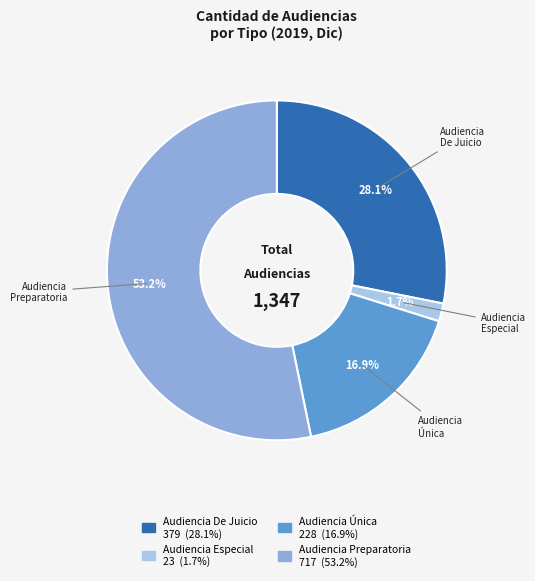

How much of the chart is everything except Audiencia Única?

83.1%